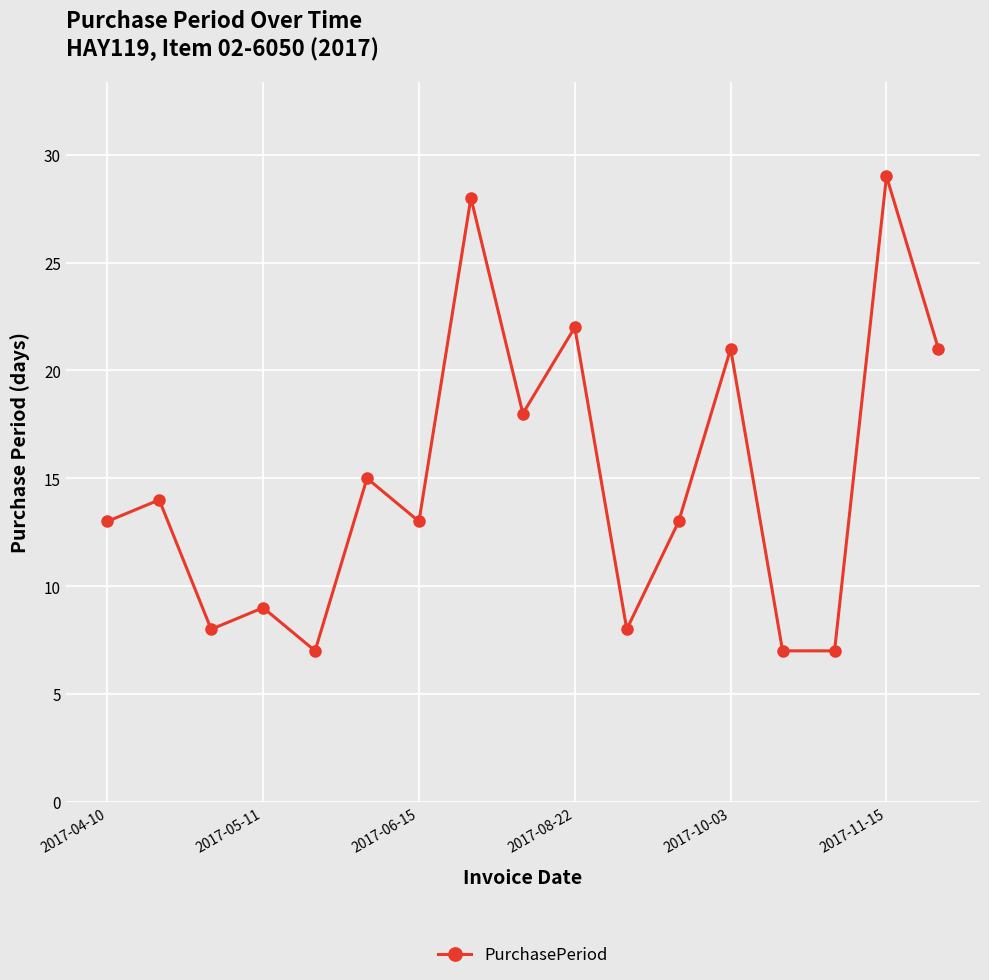

What is the maximum value shown in the chart?

29